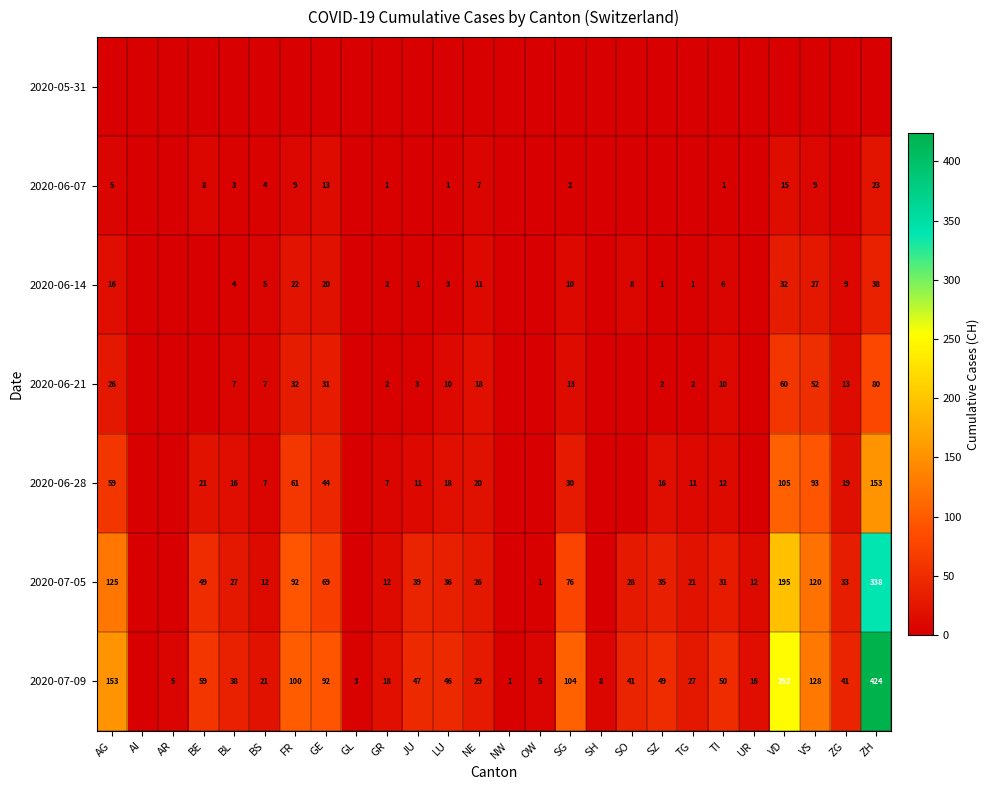

What is the sum of the 2020-06-28 values at GE and TI?

56